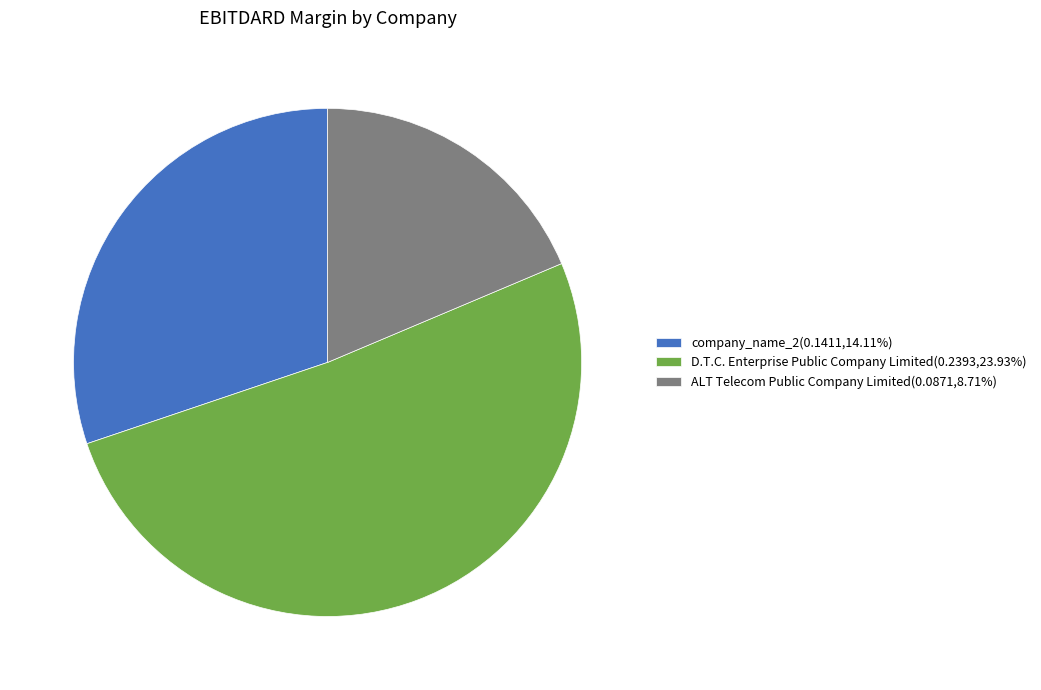

What is the largest slice in the pie chart?

D.T.C. Enterprise Public Company Limited